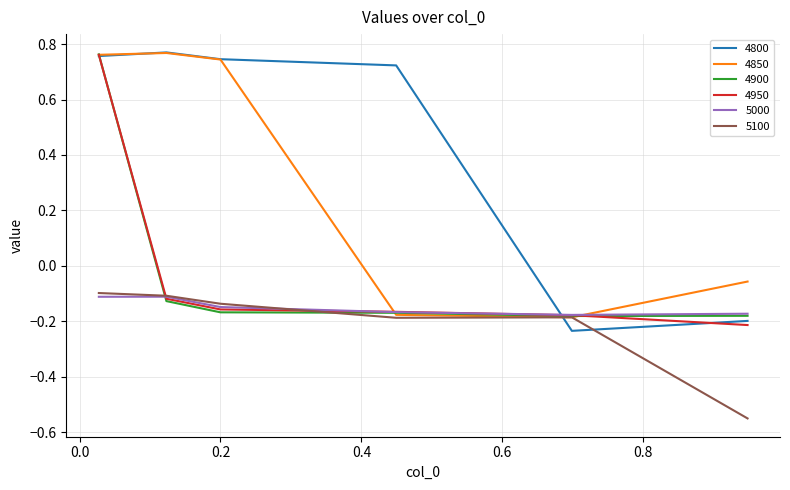

Which series has the largest total across all categories?

4800